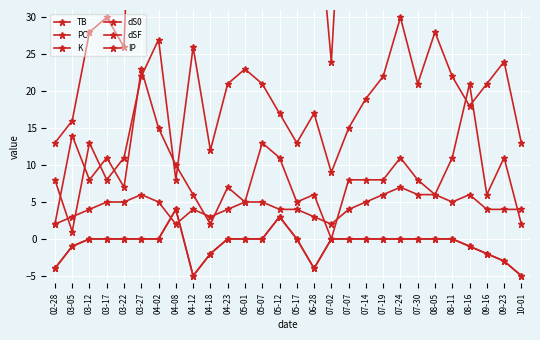

What are all the series names shown in the legend?

TB, PC, K, dS0, dSF, IP